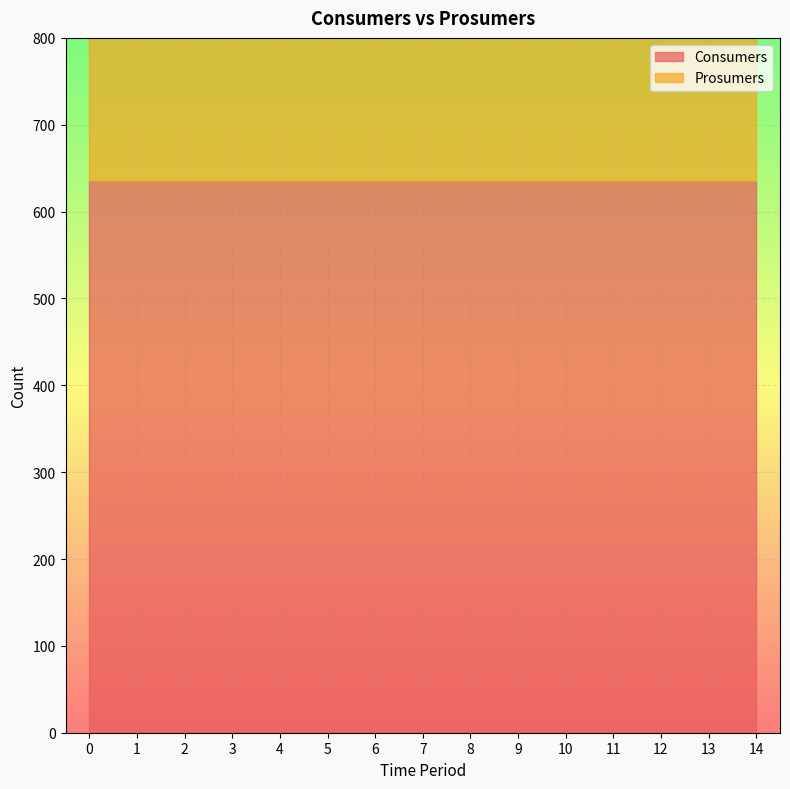

Does the chart display data point markers on the line(s)?

No